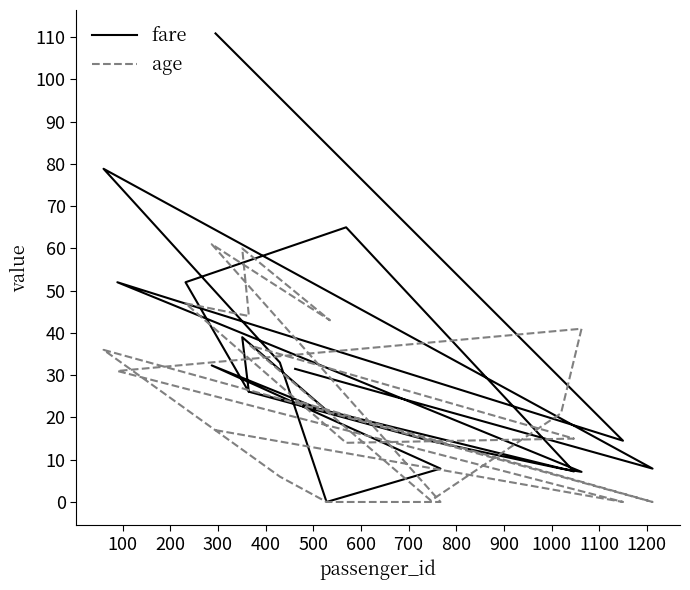

How many values in age are above zero?

16